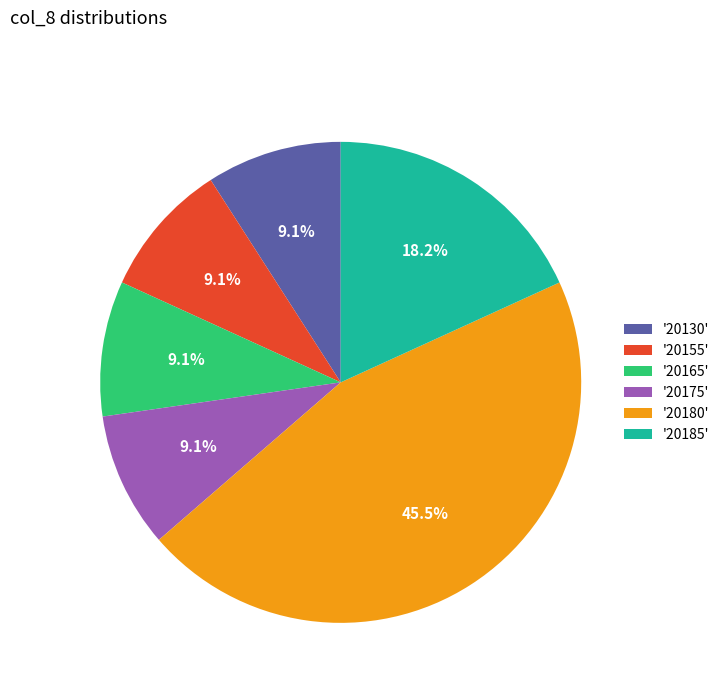

Does any single category account for the majority?

No